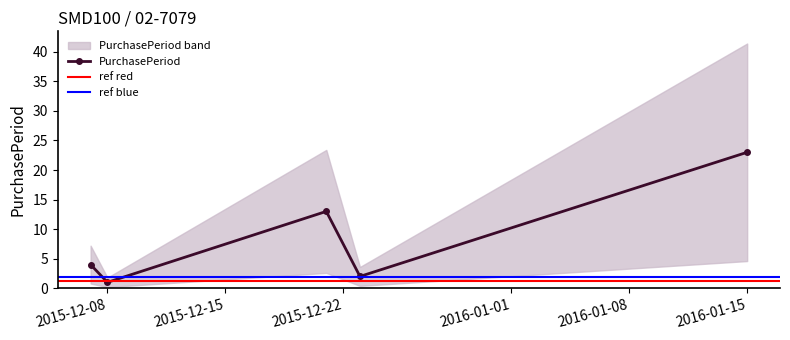

What is the maximum value shown in the chart?

23